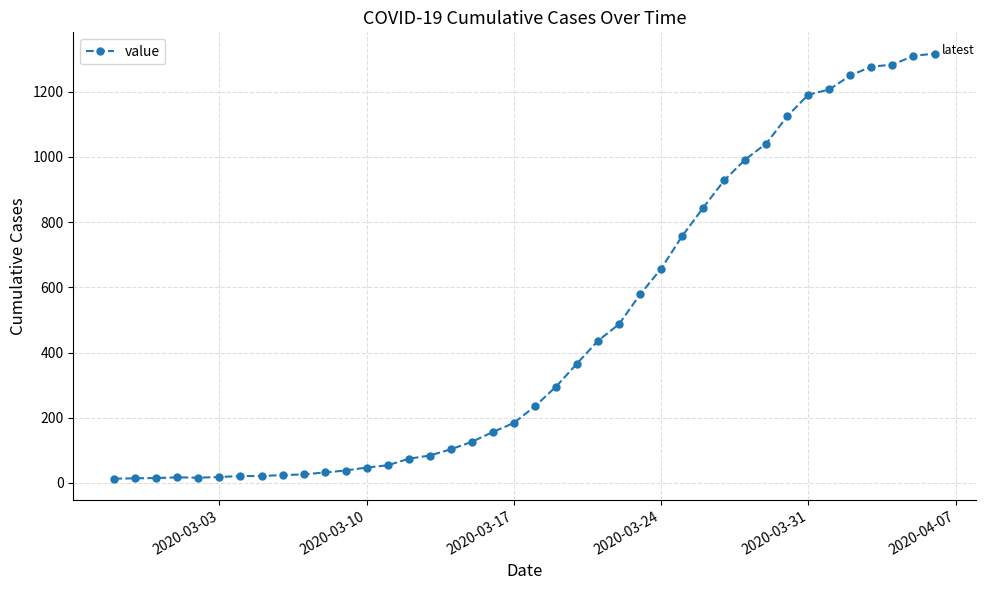

What is the difference between the maximum and minimum values?

1304